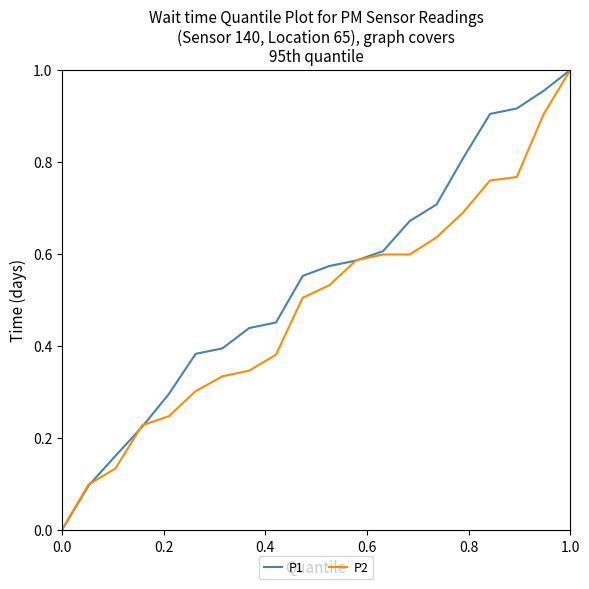

List the series in order of their overall mean, highest first.

P1, P2